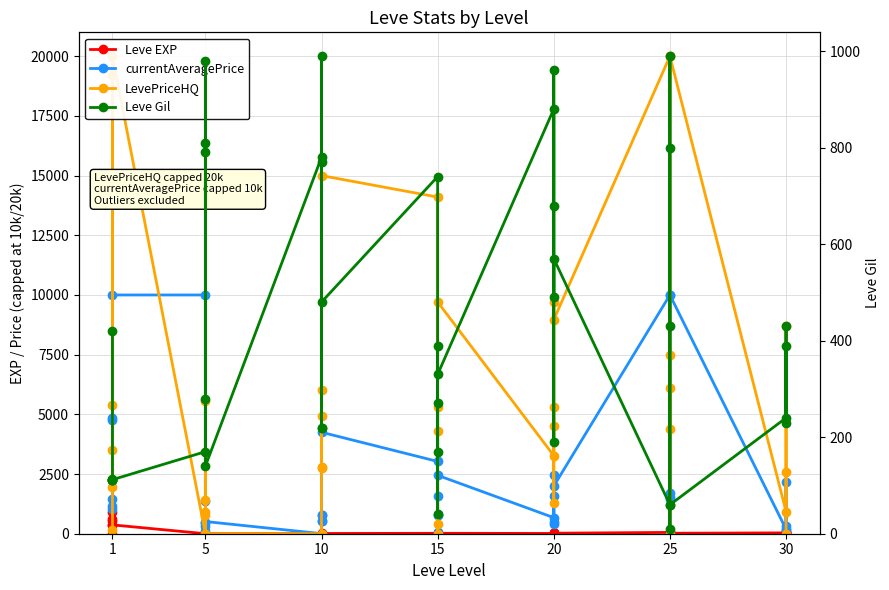

What is the difference between the highest and lowest values at 1?

4846